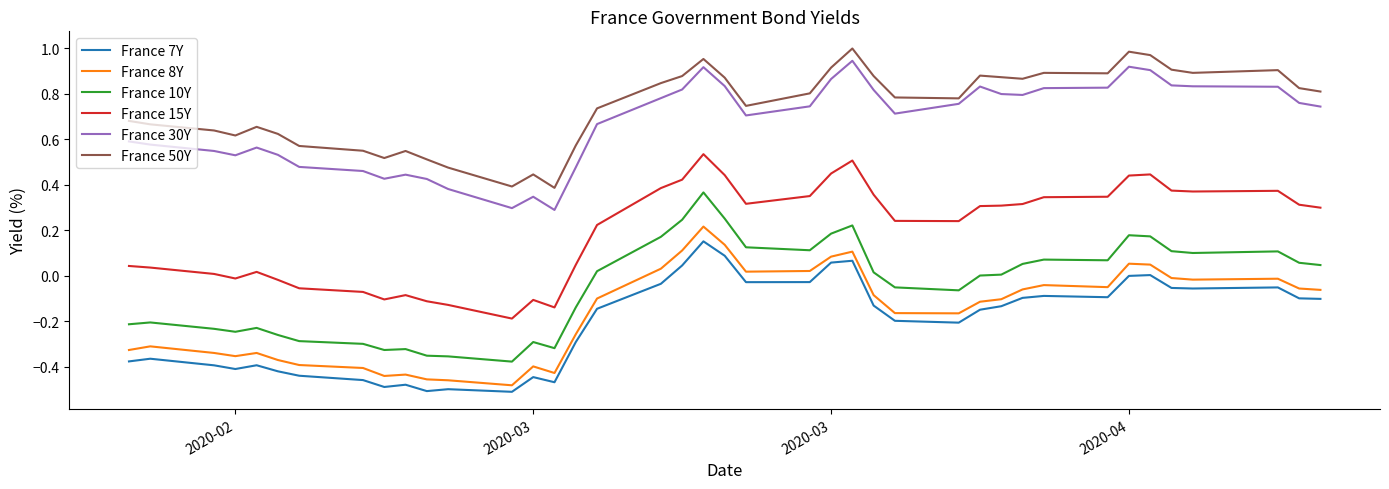

True or false: France 8Y and France 15Y cross at least once.

False